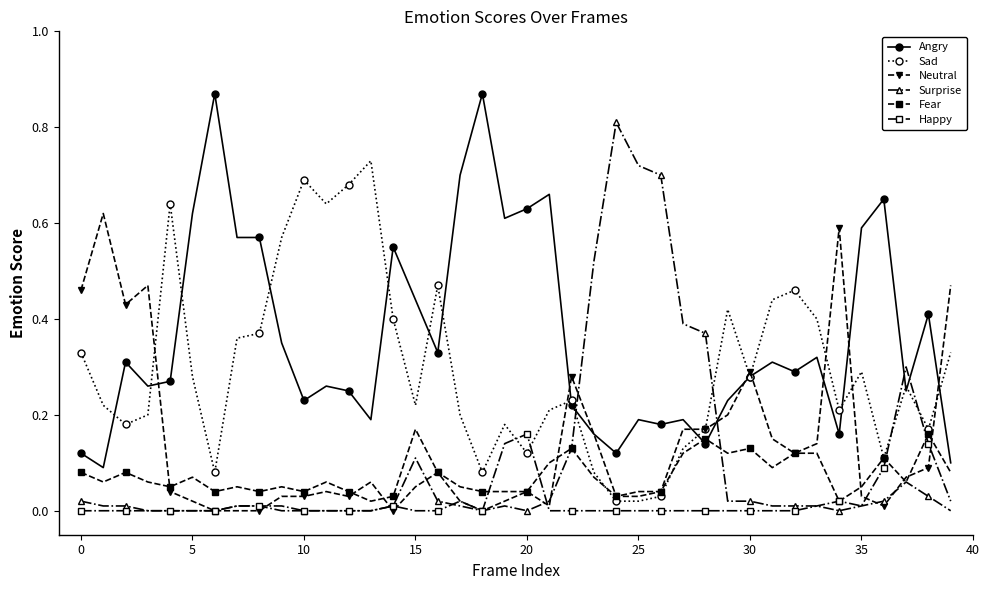

How many times do Happy and Angry cross each other?

2